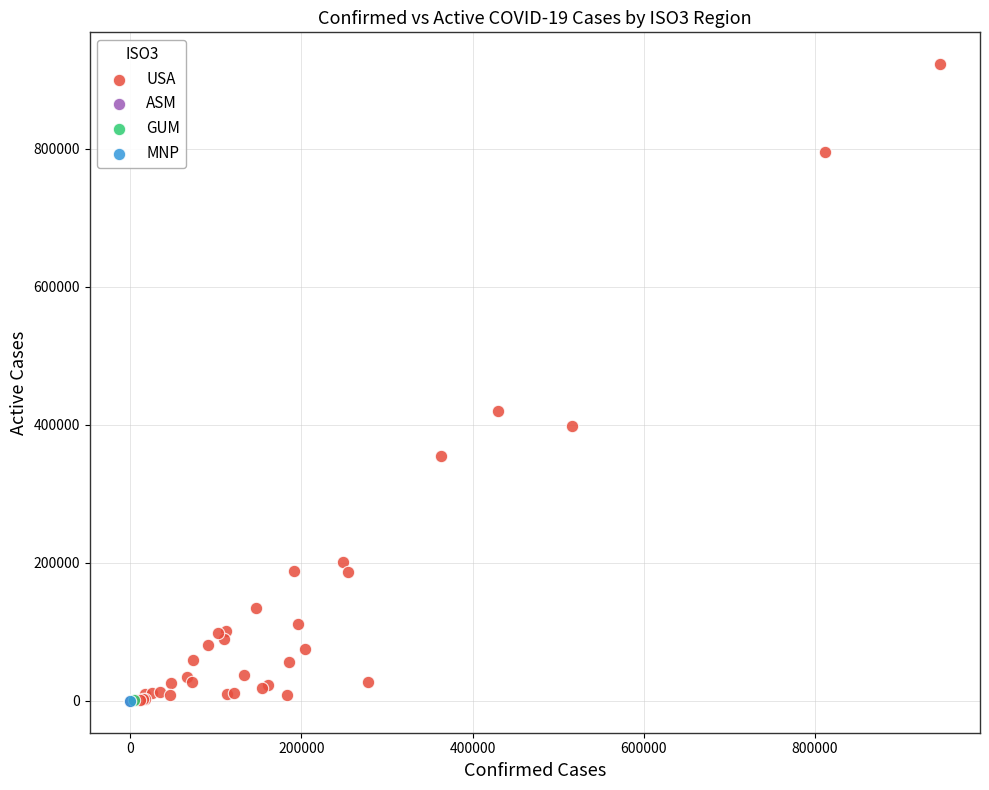

What are all the series names shown in the legend?

USA, ASM, GUM, MNP